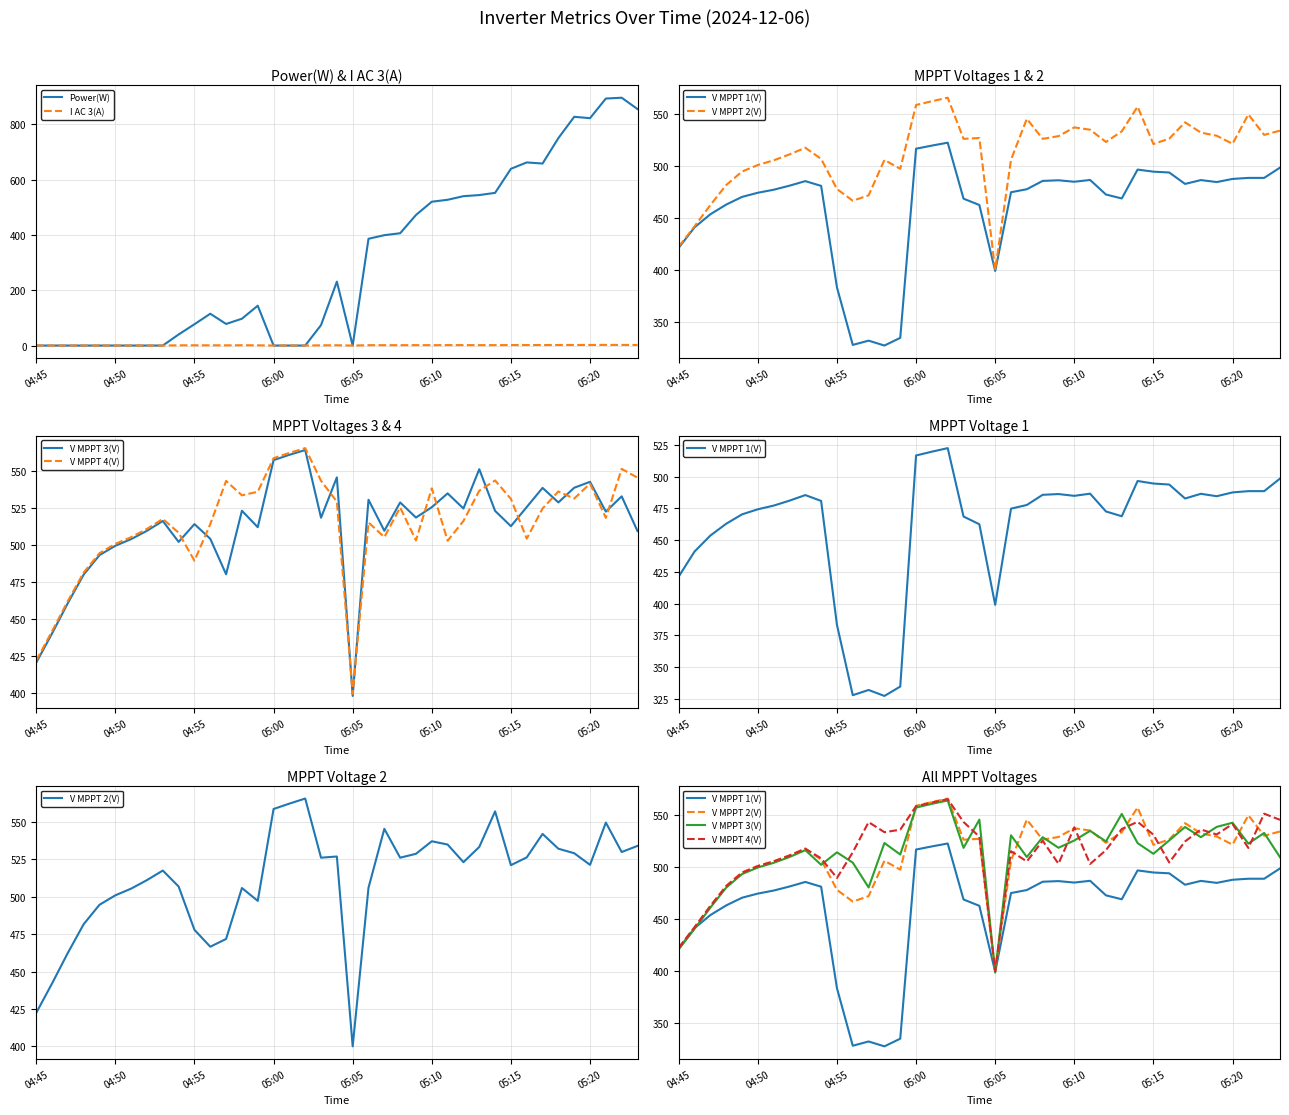

The value of Power(W) at 05:05 is 454.0. True or false?

False